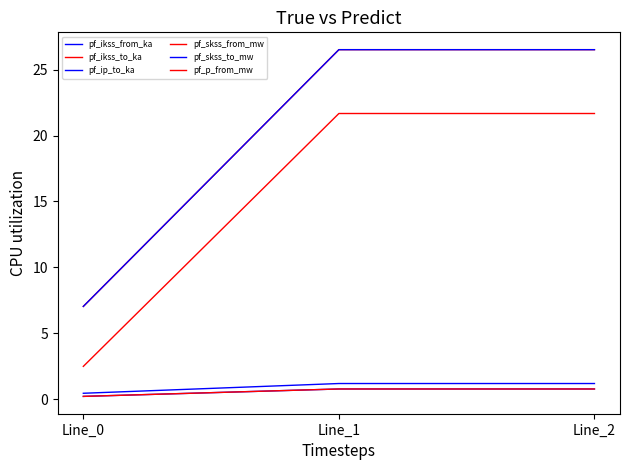

What value does the pf_p_from_mw series have at Line_0?

2.5